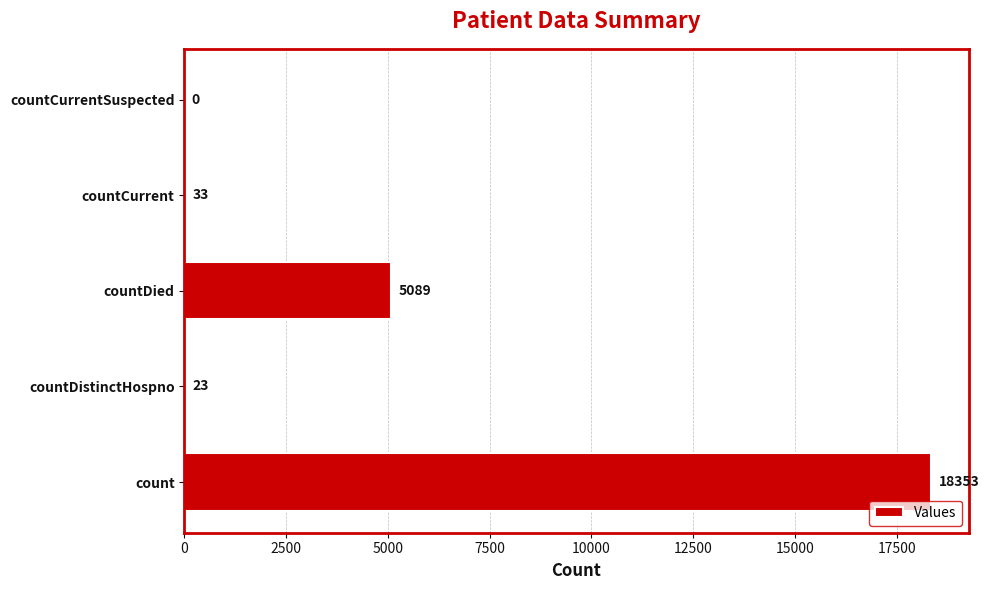

At which category does the chart reach its peak across all series?

count